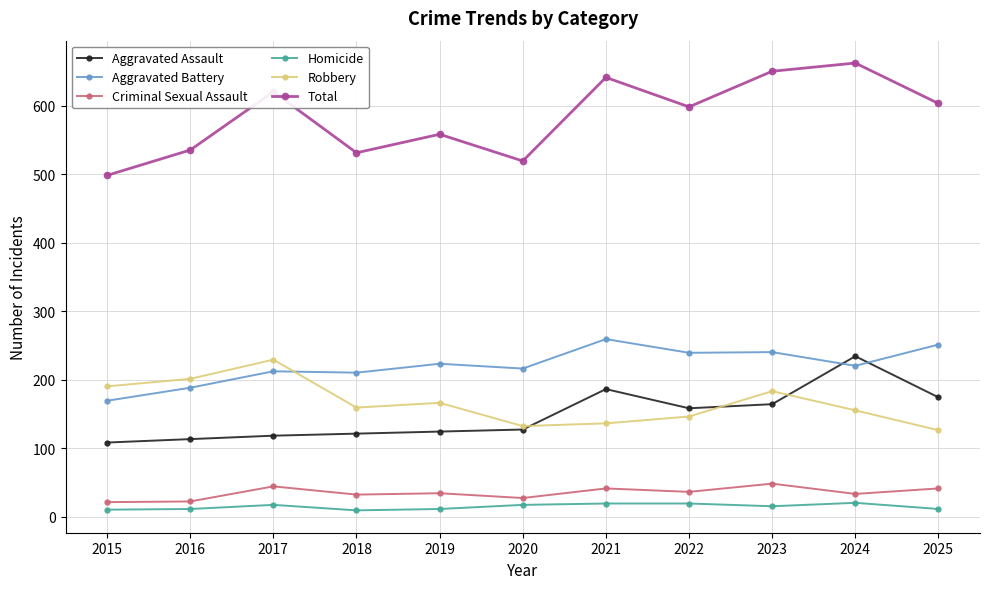

How many series are shown in this chart?

6